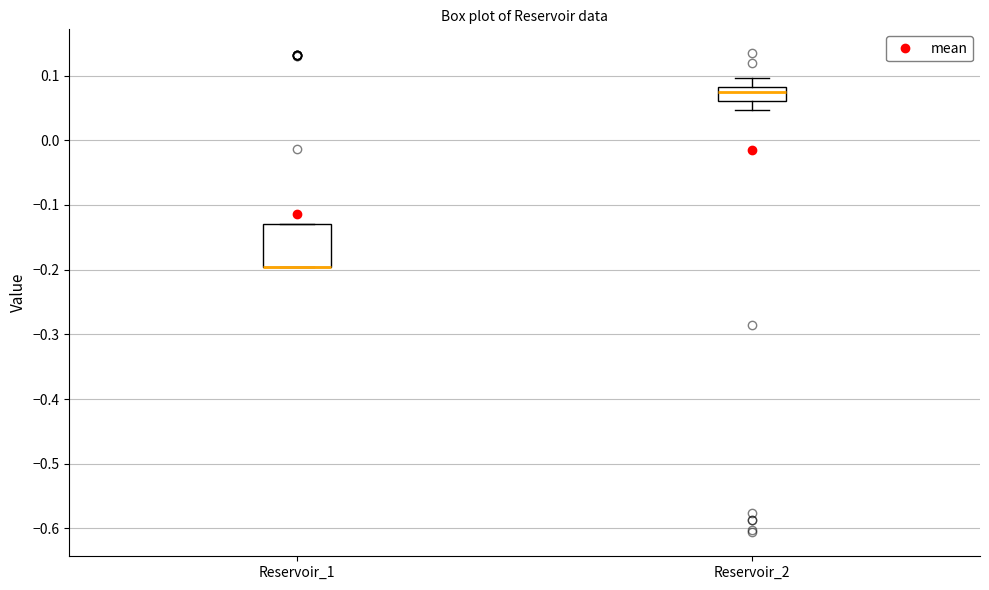

Reading left to right, transcribe this box plot: for each box, give where its median line is, the range the box spans, and where its two whiskers end, as read against the y-axis. The values are not printed on the chart, so give them approximately, as read against the axis.

Reservoir_1: median -0.20 (drawn on the box's lower edge), box -0.20 to -0.13, whiskers -0.20 to -0.13
Reservoir_2: median 0.07, box 0.06 to 0.08, whiskers 0.05 to 0.10